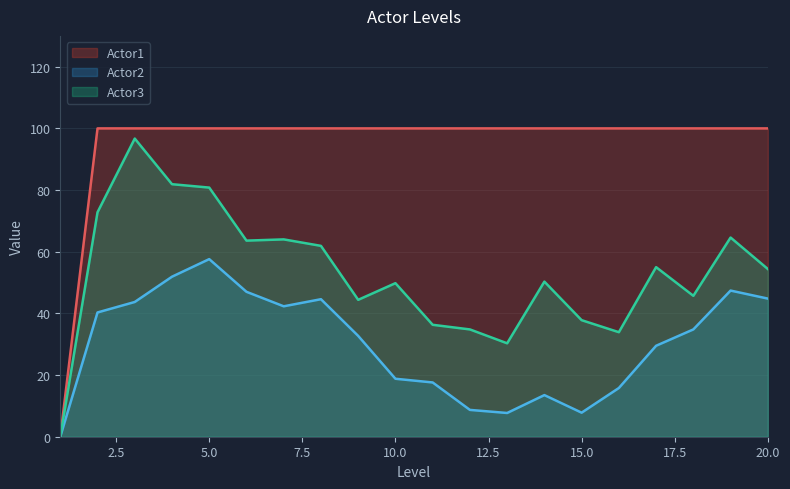

True or false: Actor3 and Actor1 cross at least once.

False